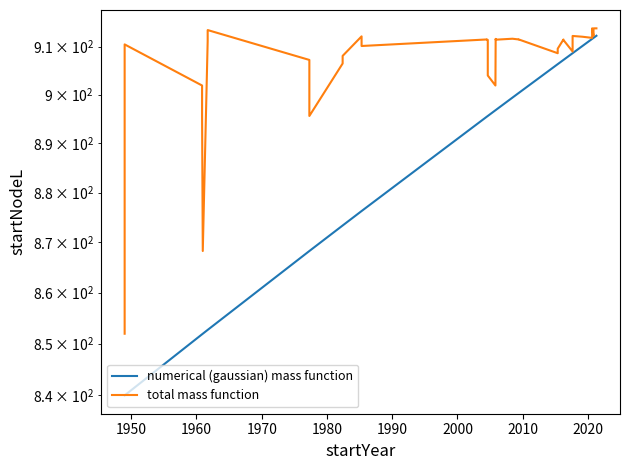

Which series has the largest range (max minus min)?

numerical (gaussian) mass function